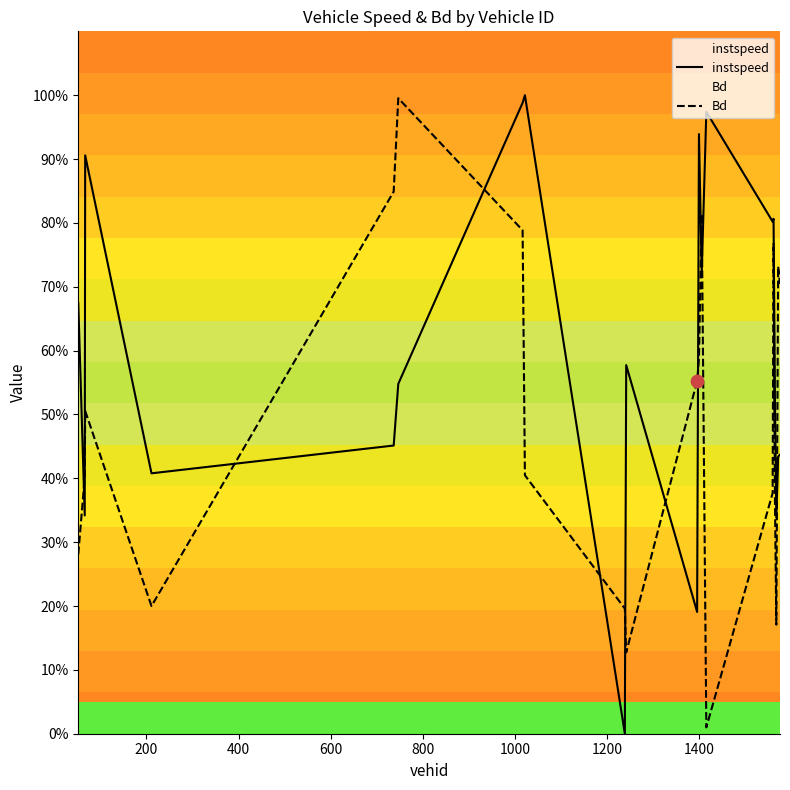

Which series has the widest spread of Y values?

instspeed